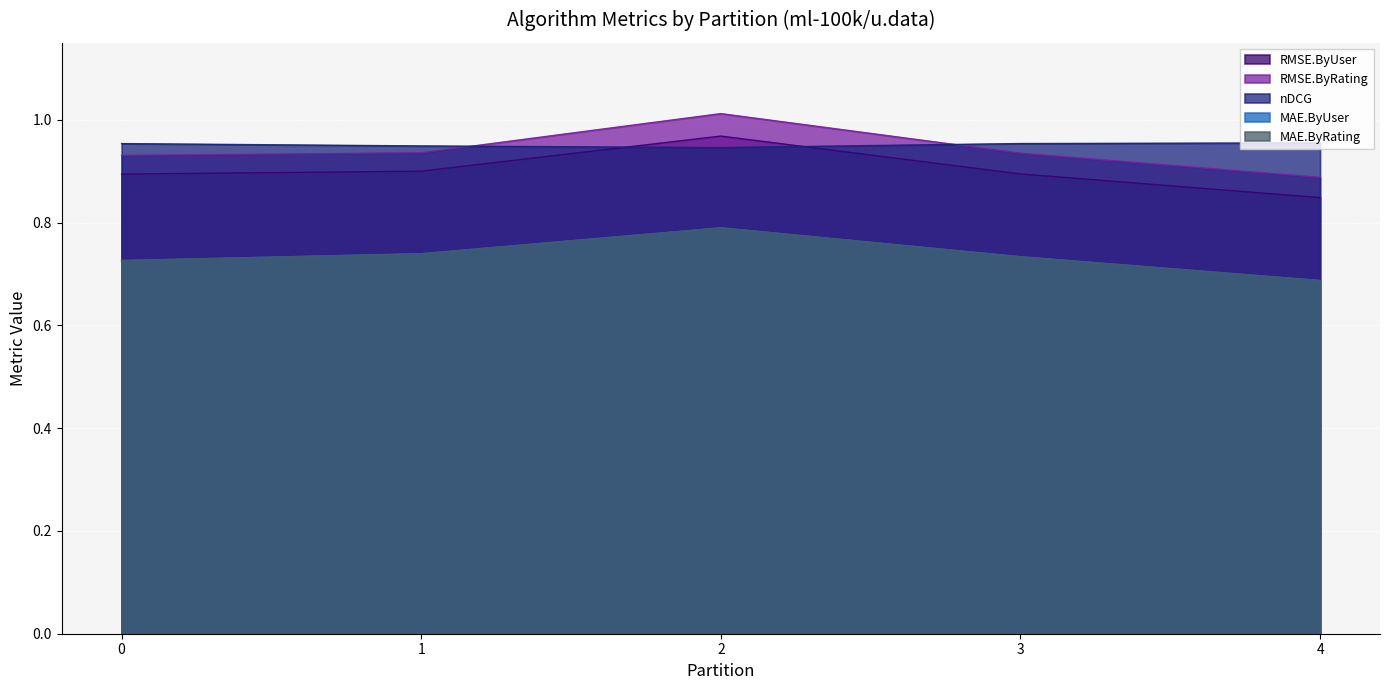

Which category has the lowest value in the RMSE.ByRating series?

4